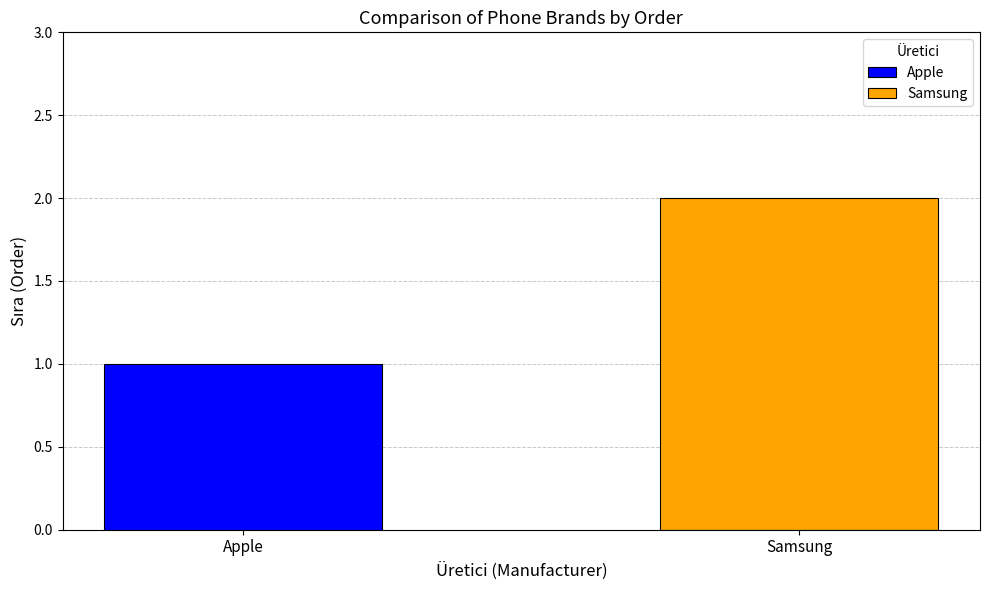

Does the chart contain any negative values?

No